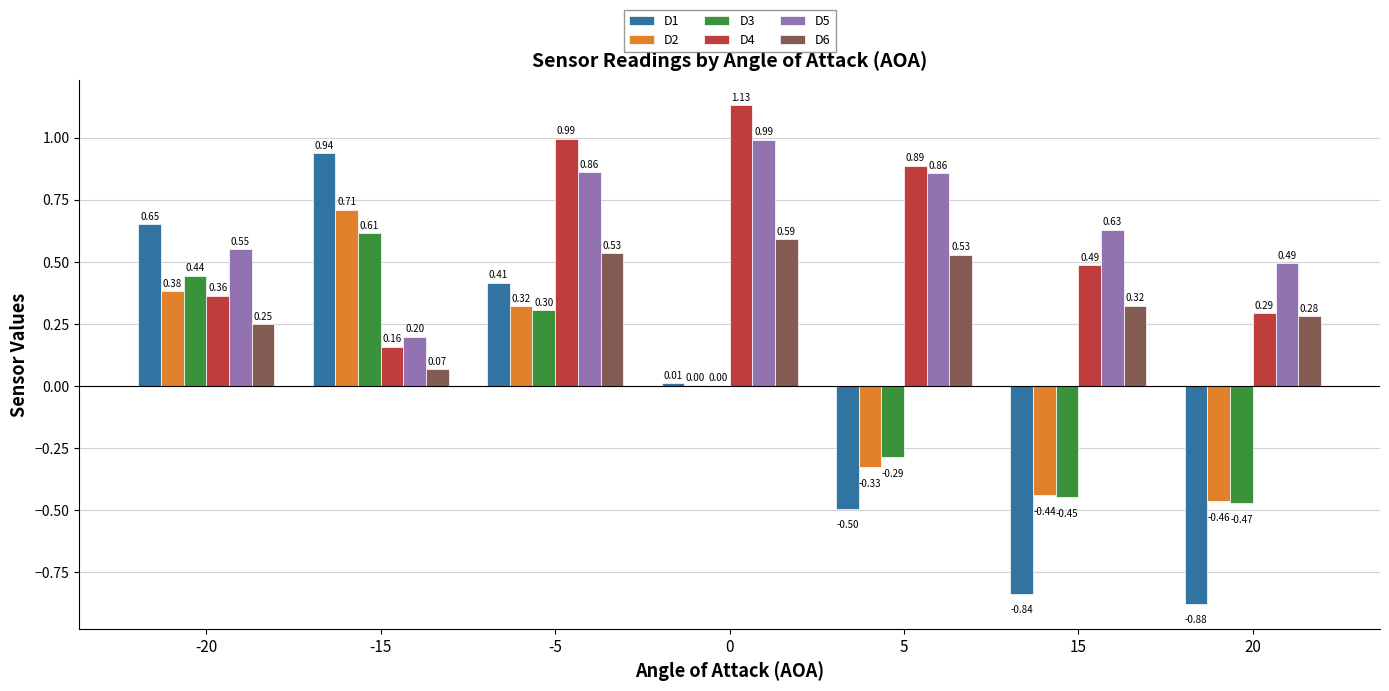

What is the sum of all D5 values?

4.6